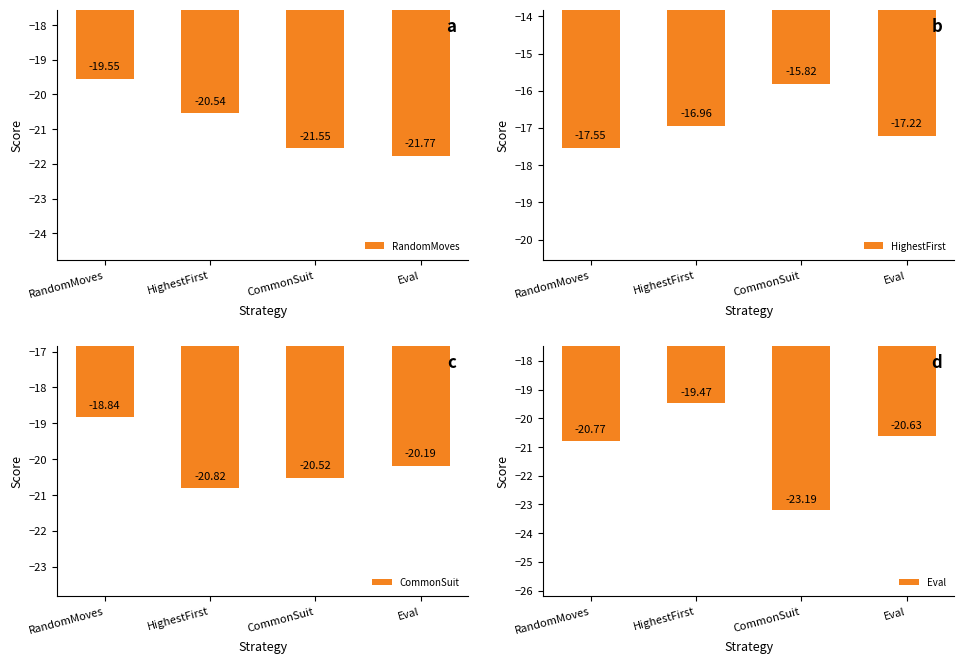

The value of RandomMoves at RandomMoves is -19.6. True or false?

True